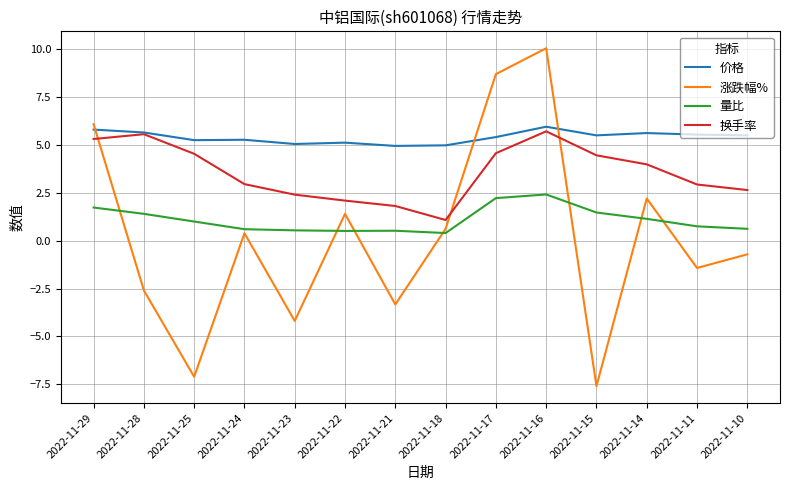

What is the maximum value for 量比?

2.4